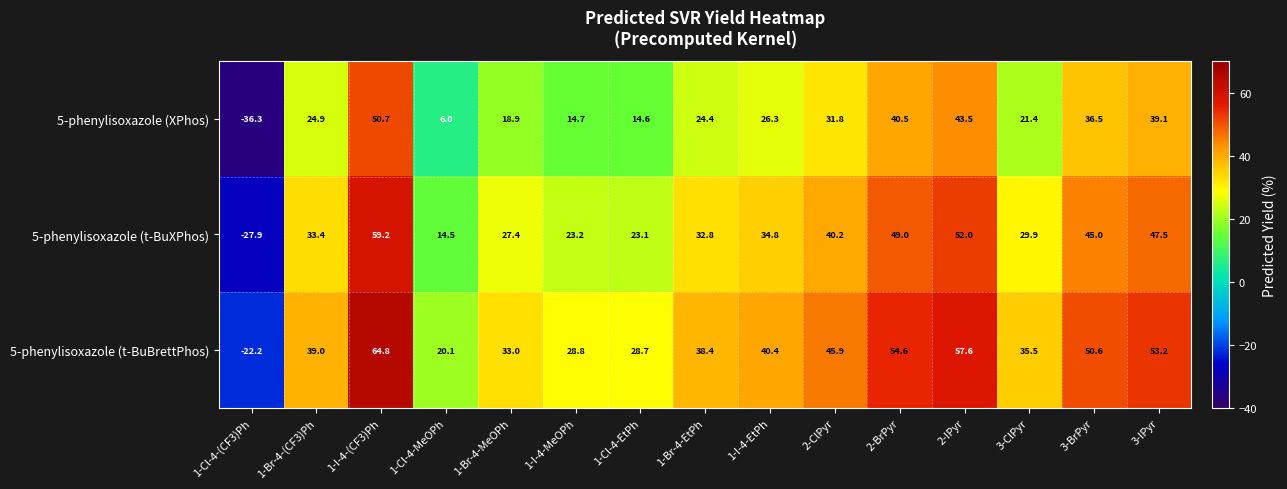

Rank the series by their maximum value, from lowest to highest.

5-phenylisoxazole (XPhos), 5-phenylisoxazole (t-BuXPhos), 5-phenylisoxazole (t-BuBrettPhos)